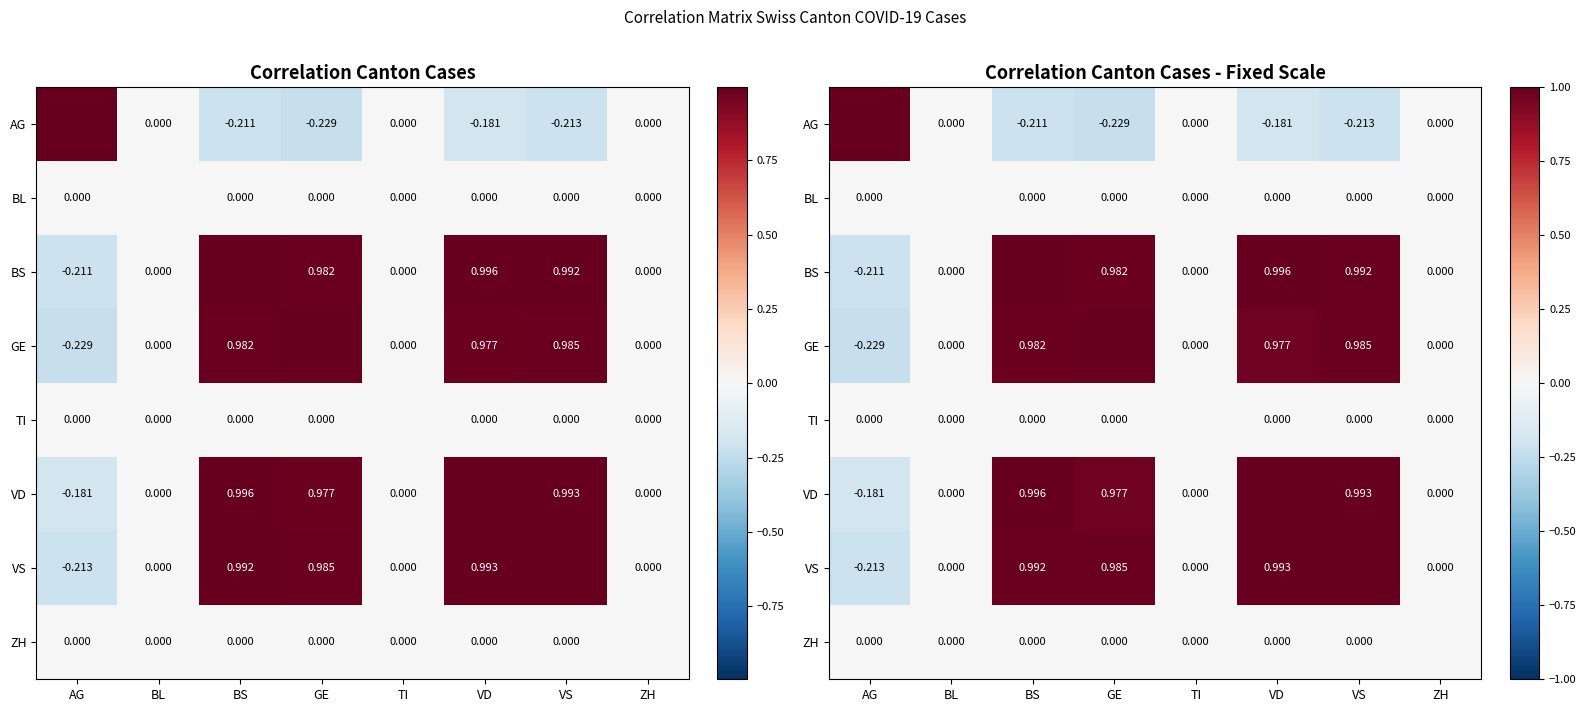

At GE, list the series in order from largest to smallest.

GE, VS, BS, VD, BL, TI, ZH, AG